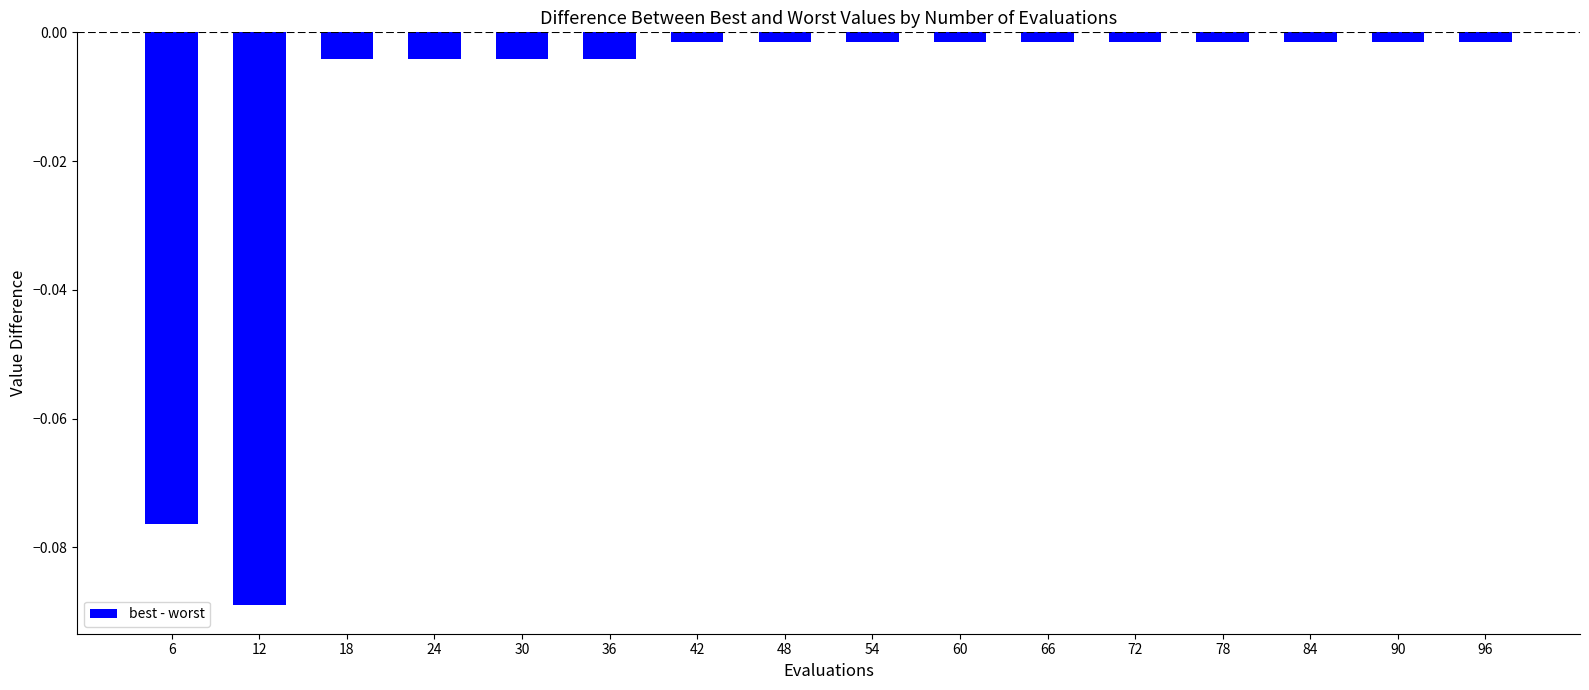

Is it true that the value at 12 is -0.2?

False